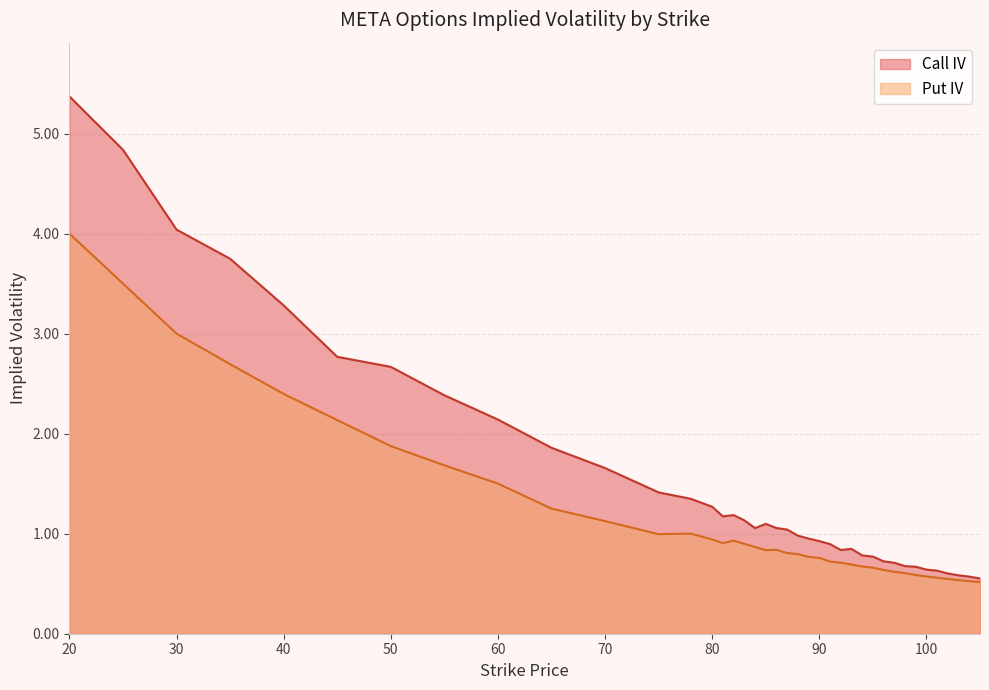

Rank the series by their maximum value, from highest to lowest.

Call IV, Put IV